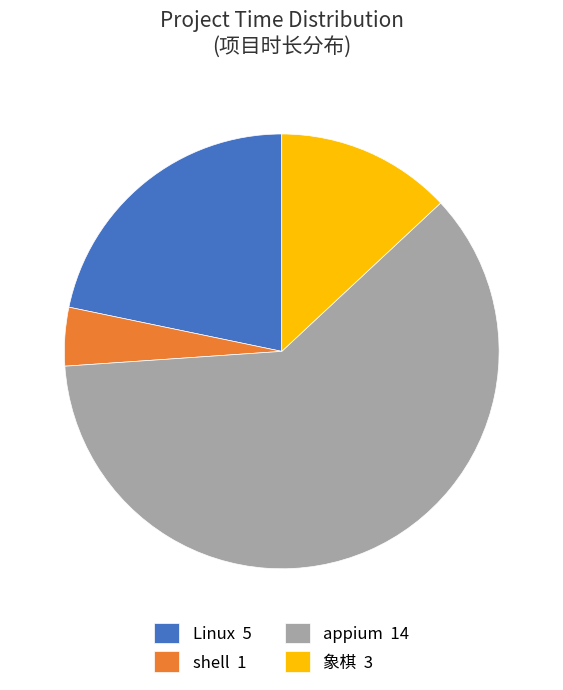

Combined, do shell and appium account for over 50%?

Yes